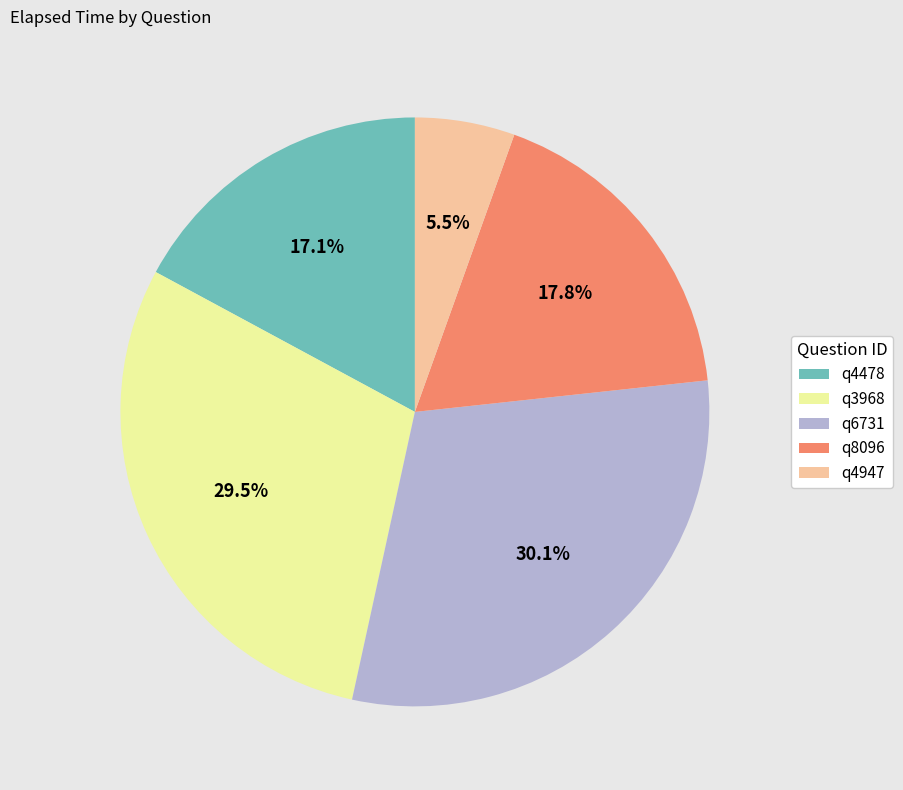

What percentage is NOT represented by q6731?

69.9%